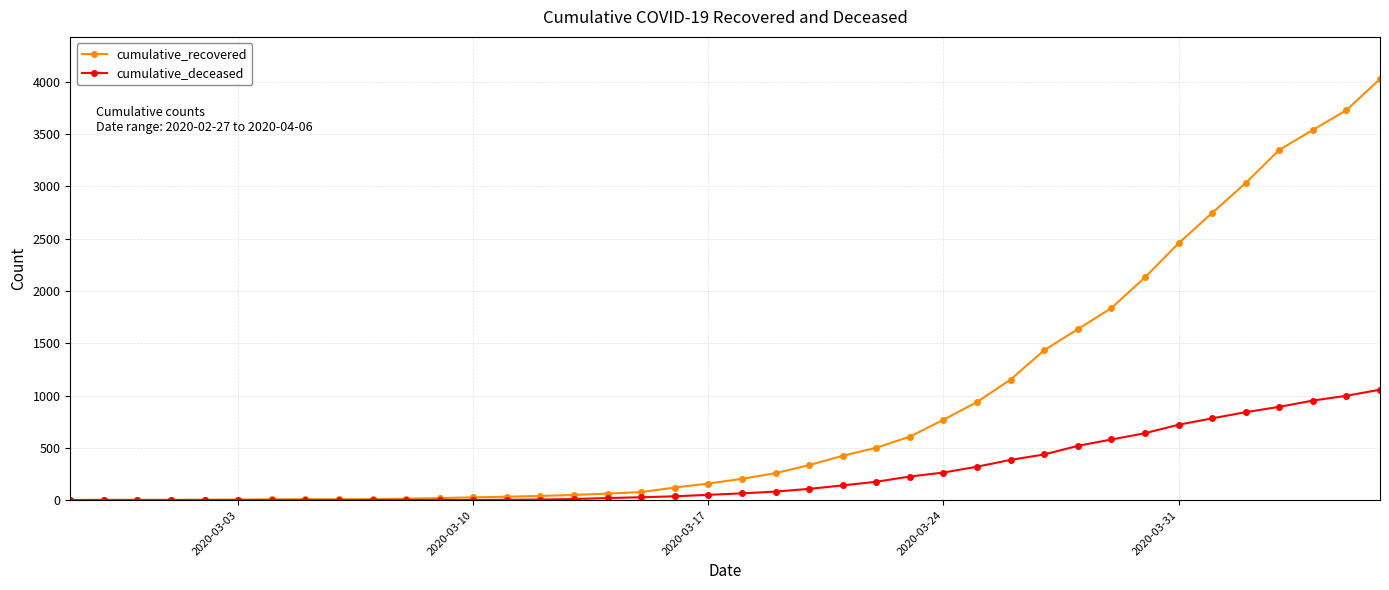

Which series has the largest total across all categories?

cumulative_recovered